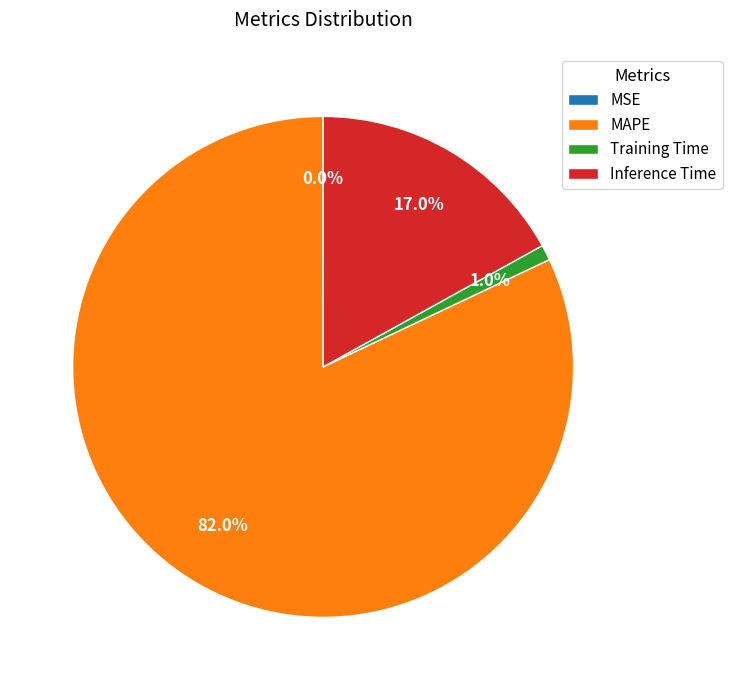

To the nearest percent, what is the difference between the Training Time and Inference Time slice percentages?

16%